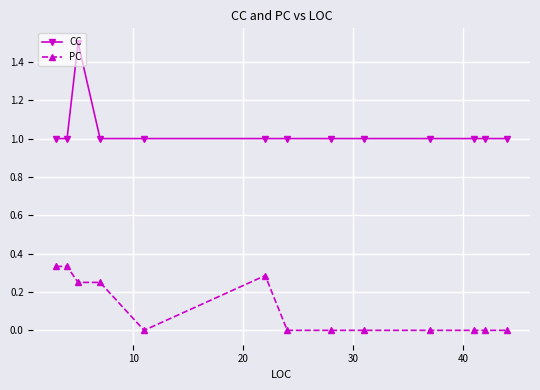

Rank the series by their average value, from lowest to highest.

PC, CC